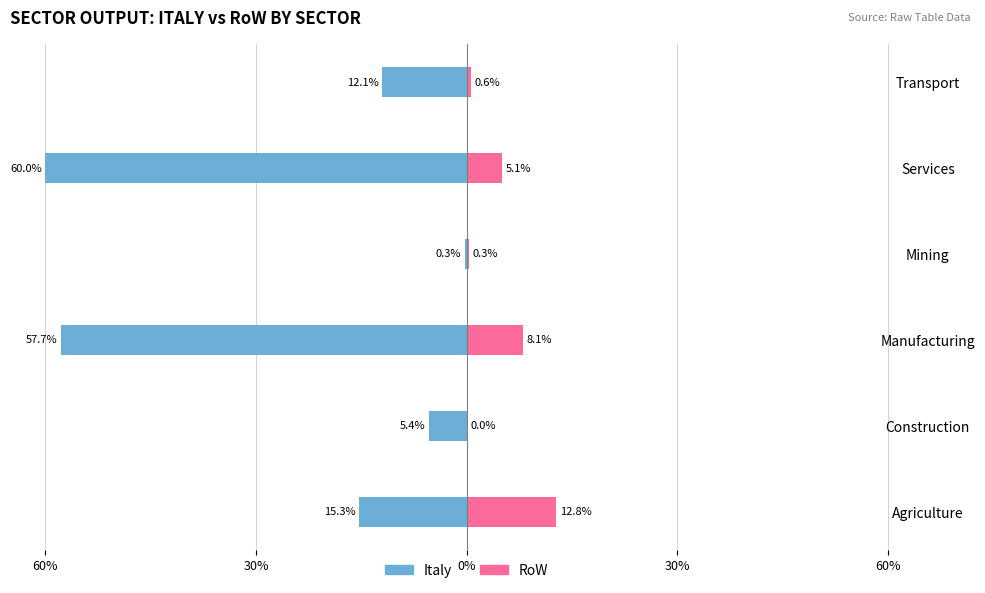

What is the difference between the RoW (Sector) values at Services and Mining?

4.8